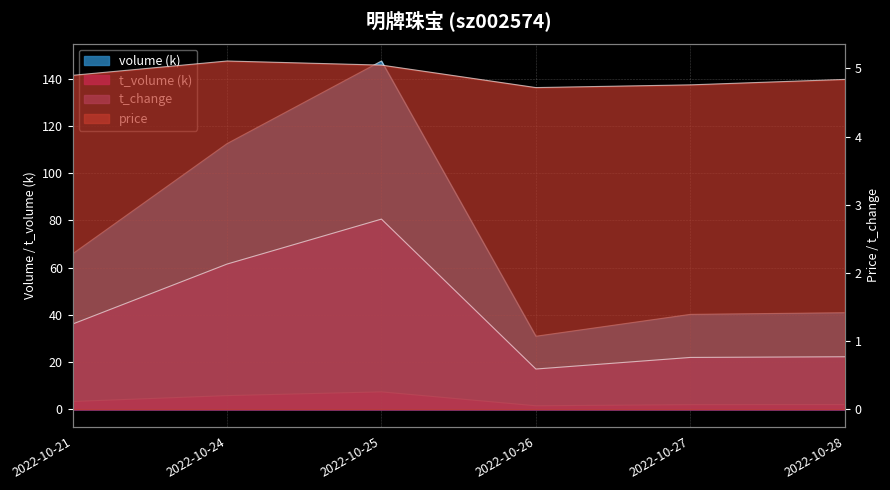

How many lines are shown in the chart?

4